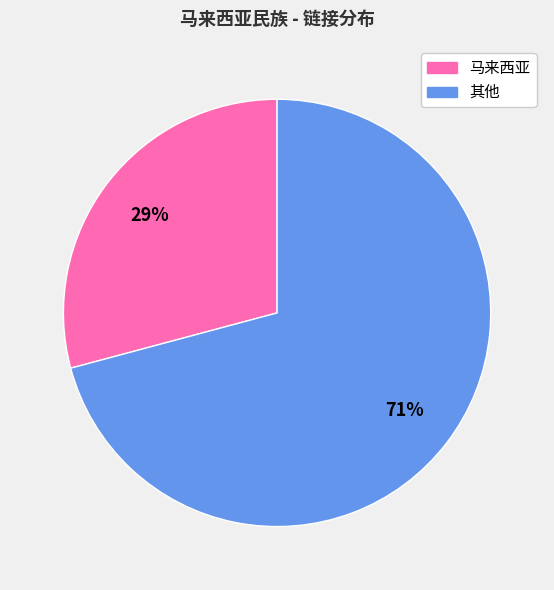

Does any single category account for the majority?

Yes